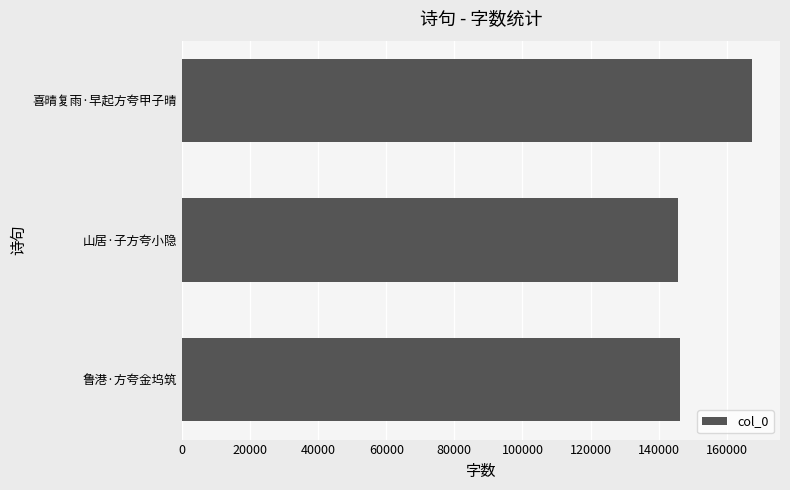

The value at 山居·子方夸小隐 is 237230. True or false?

False